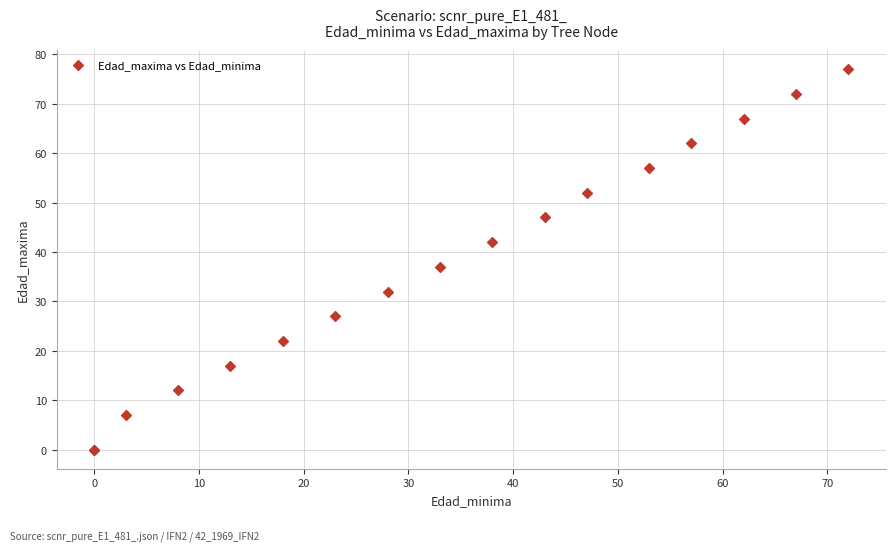

What Y value in the scatter plot is closest to 38?

37